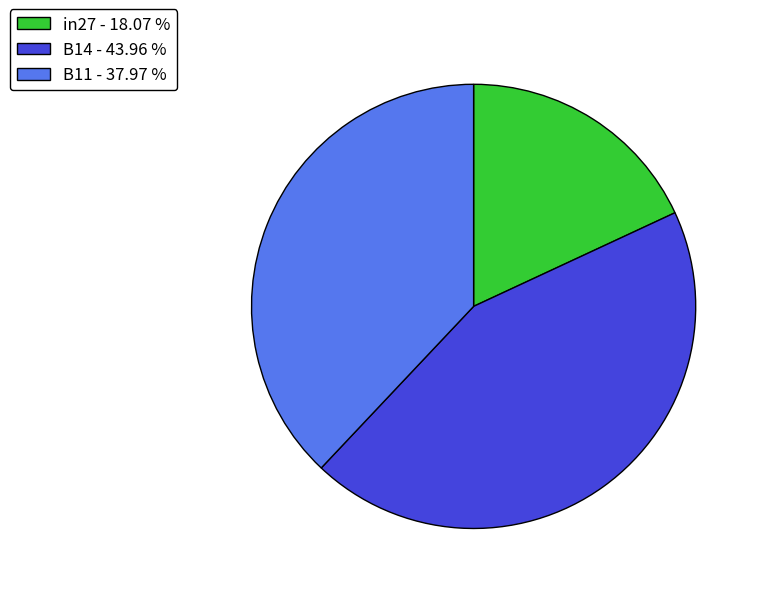

Combined, do B11 - 37.97 % and in27 - 18.07 % account for over 50%?

Yes